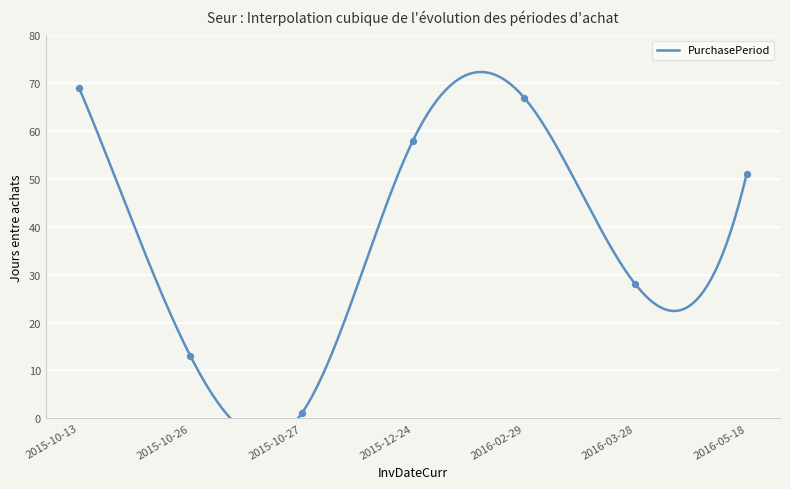

Which has a higher value, 2015-10-27 or 2015-10-26?

2015-10-26